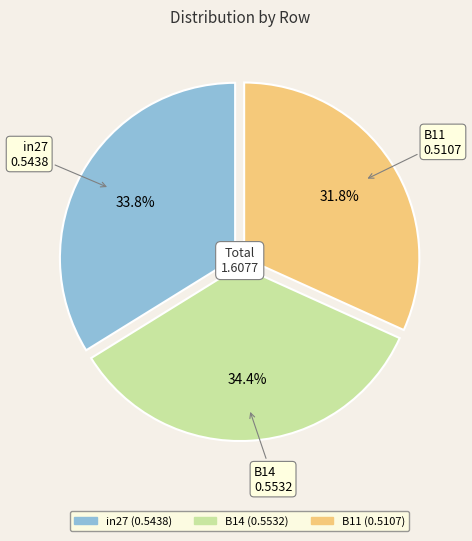

What percentage do B11 and B14 together represent?

66.2%